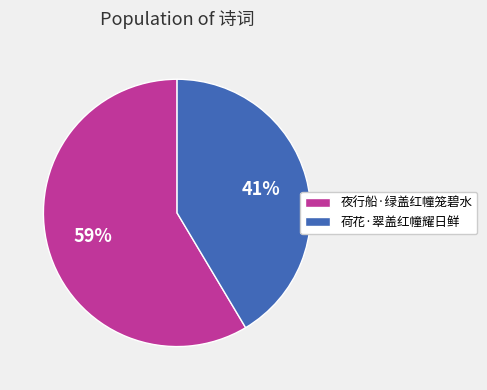

Which has a higher value, 夜行船·绿盖红幢笼碧水 or 荷花·翠盖红幢耀日鲜?

夜行船·绿盖红幢笼碧水